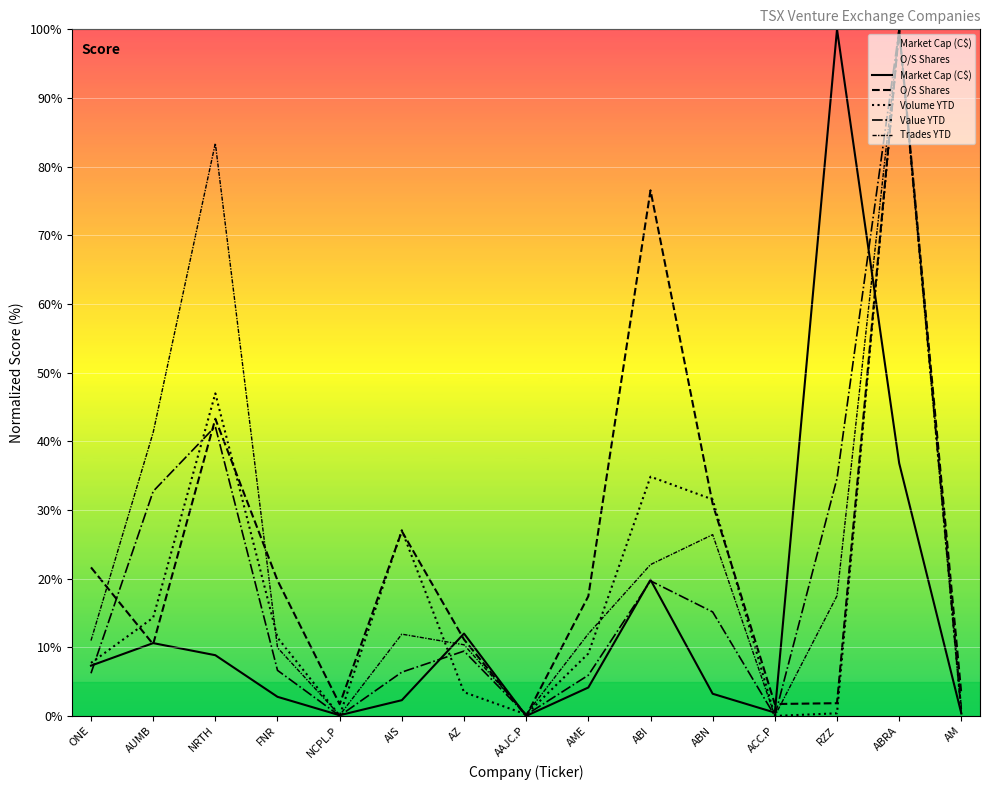

Reading left to right, list all the values displayed in this chart.

Market Cap (C$): ONE=7.3	AUMB=10.6	NRTH=8.8	FNR=2.8	NCPL.P=0.1	AIS=2.3	AZ=12.0	AAJC.P=0.0	AME=4.1	ABI=19.8	ABN=3.2	ACC.P=0.5	RZZ=100.0	ABRA=36.8	AM=0.4
O/S Shares: ONE=21.6	AUMB=10.4	NRTH=43.3	FNR=19.7	NCPL.P=1.7	AIS=26.9	AZ=11.1	AAJC.P=0.0	AME=17.4	ABI=76.6	ABN=30.9	ACC.P=1.7	RZZ=1.9	ABRA=100.0	AM=3.2
Volume YTD: ONE=7.7	AUMB=14.3	NRTH=47.0	FNR=11.4	NCPL.P=0.0	AIS=27.0	AZ=3.5	AAJC.P=0.2	AME=9.1	ABI=34.8	ABN=31.5	ACC.P=0.0	RZZ=0.4	ABRA=100.0	AM=0.6
Value YTD: ONE=6.2	AUMB=32.7	NRTH=42.2	FNR=6.6	NCPL.P=0.0	AIS=6.4	AZ=9.4	AAJC.P=0.2	AME=5.9	ABI=19.7	ABN=15.1	ACC.P=0.0	RZZ=34.6	ABRA=100.0	AM=0.3
Trades YTD: ONE=11.0	AUMB=41.3	NRTH=83.4	FNR=9.9	NCPL.P=0.1	AIS=11.9	AZ=10.4	AAJC.P=0.2	AME=12.0	ABI=22.0	ABN=26.4	ACC.P=0.0	RZZ=17.5	ABRA=100.0	AM=1.3